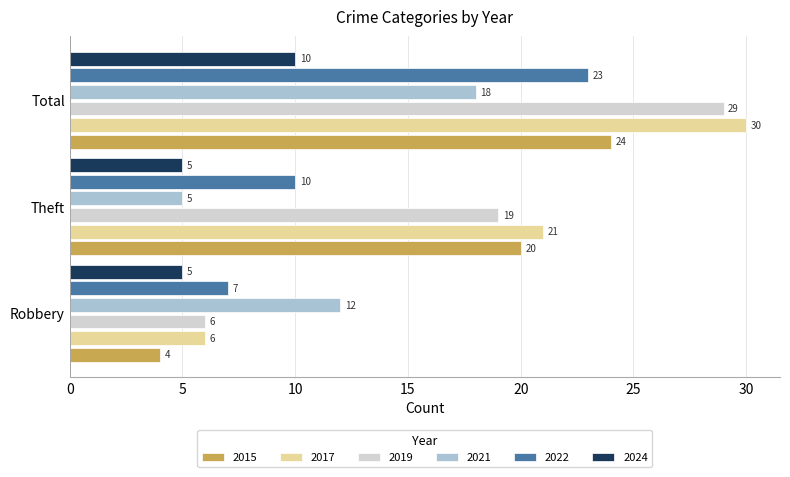

Where is 2021 nearest to the value 11?

Robbery